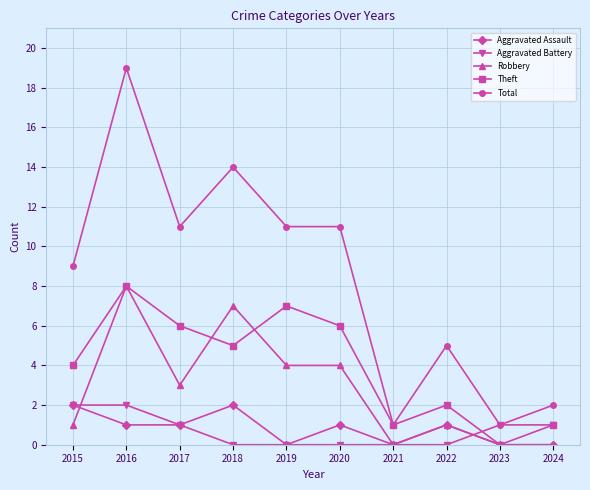

At which category is the sum across all series the highest?

2016